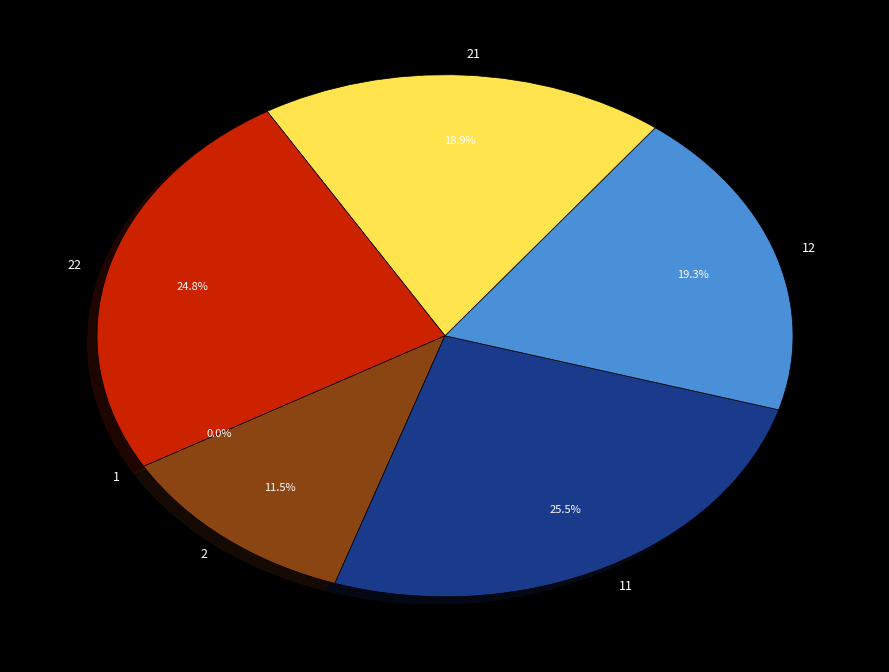

Does any single category account for the majority?

No